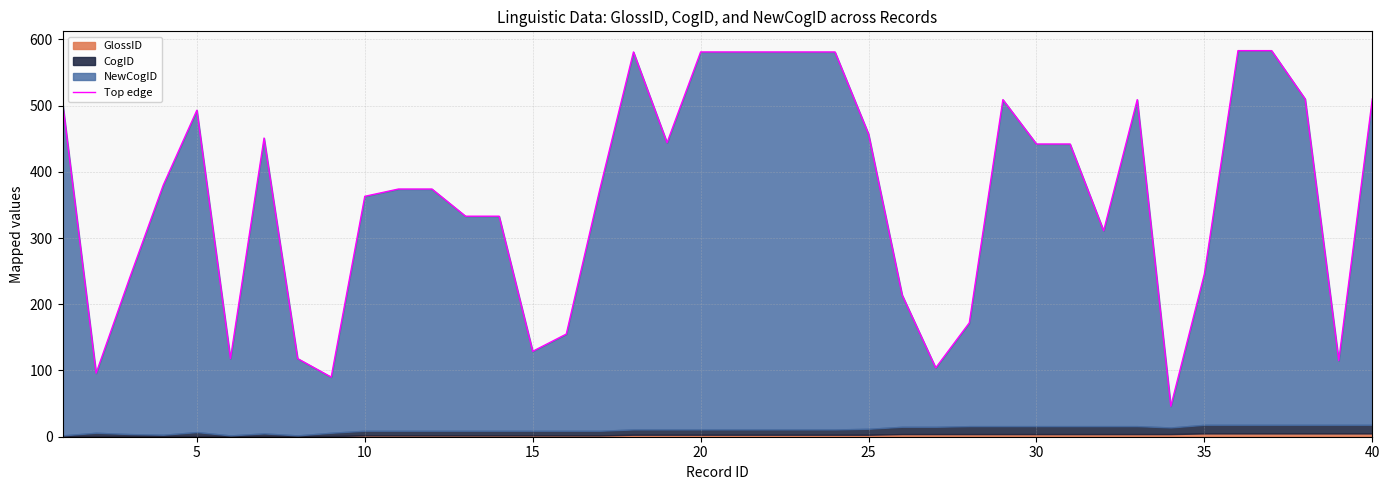

How many values are below 380?

20